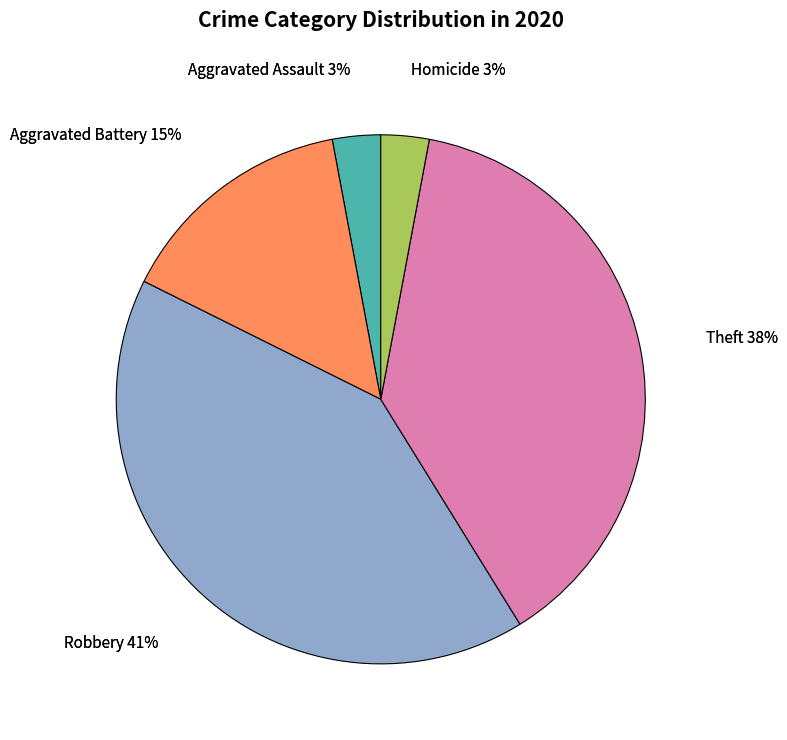

Does any single category account for the majority?

No